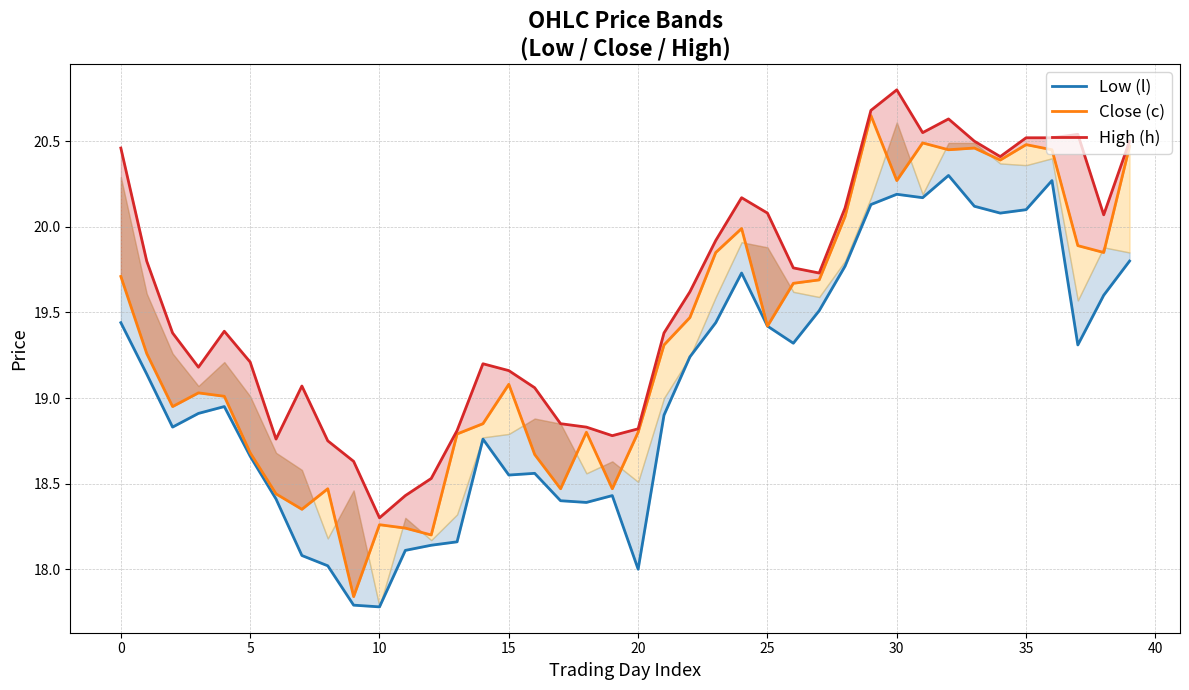

Read the Low (l) value at 39.

19.8